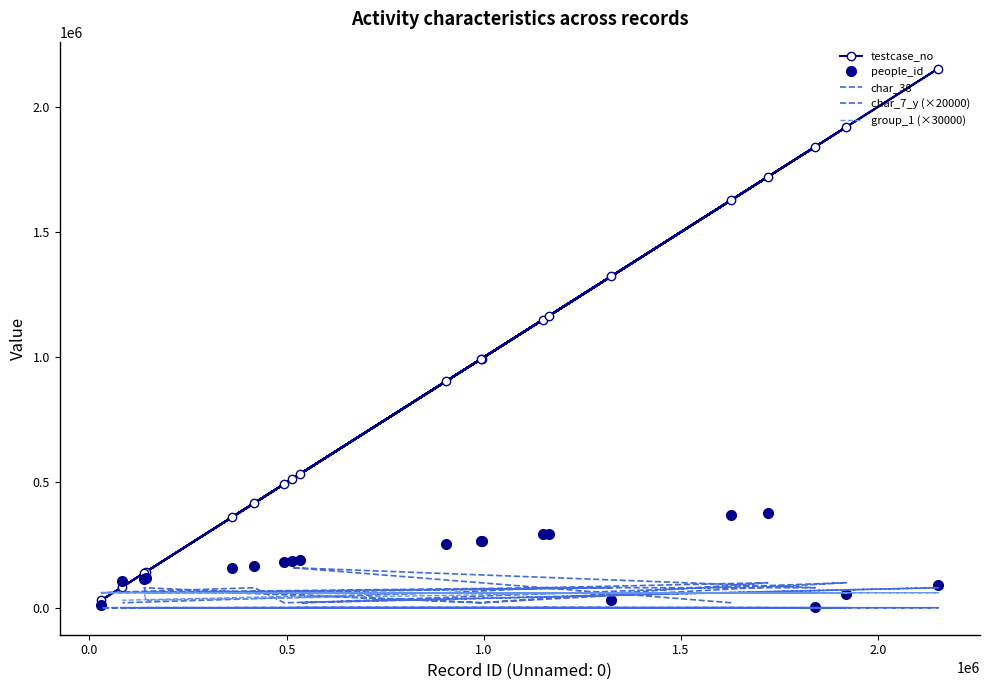

True or false: char_38 and char_7_y (×20000) cross at least once.

False